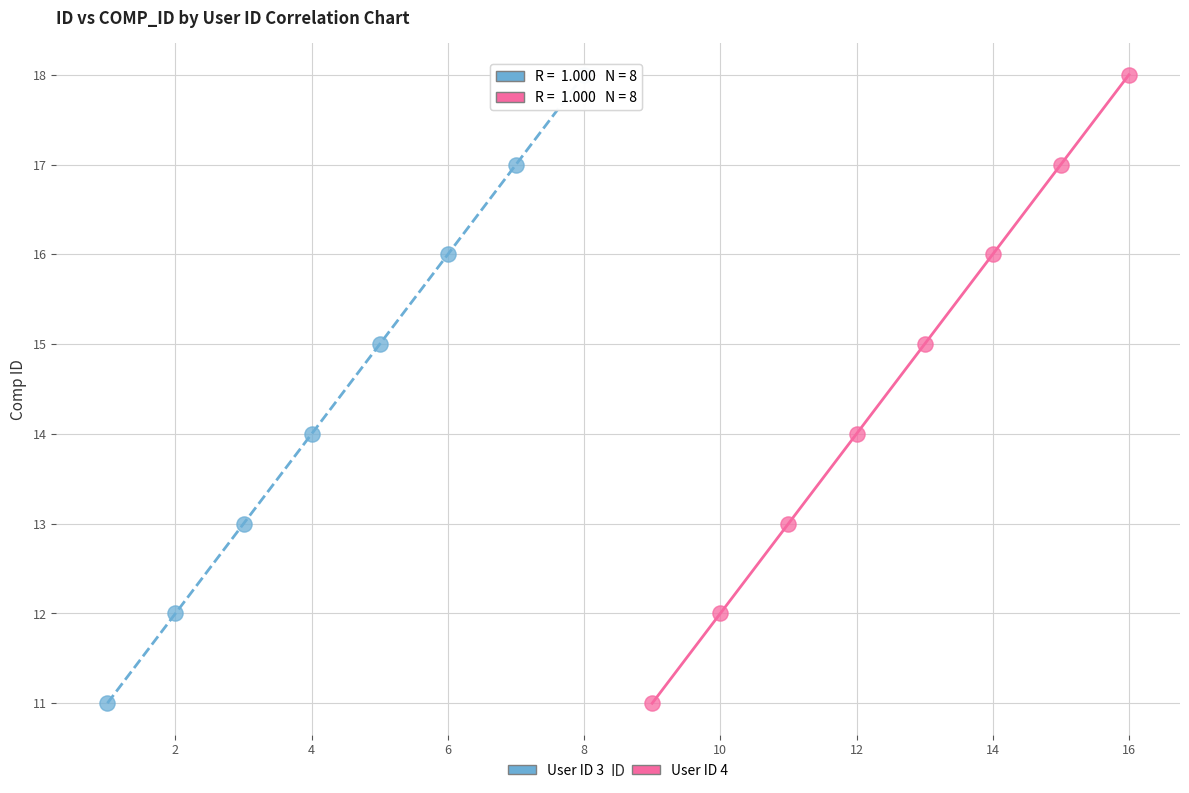

What are all the series names shown in the legend?

User ID 3, User ID 4